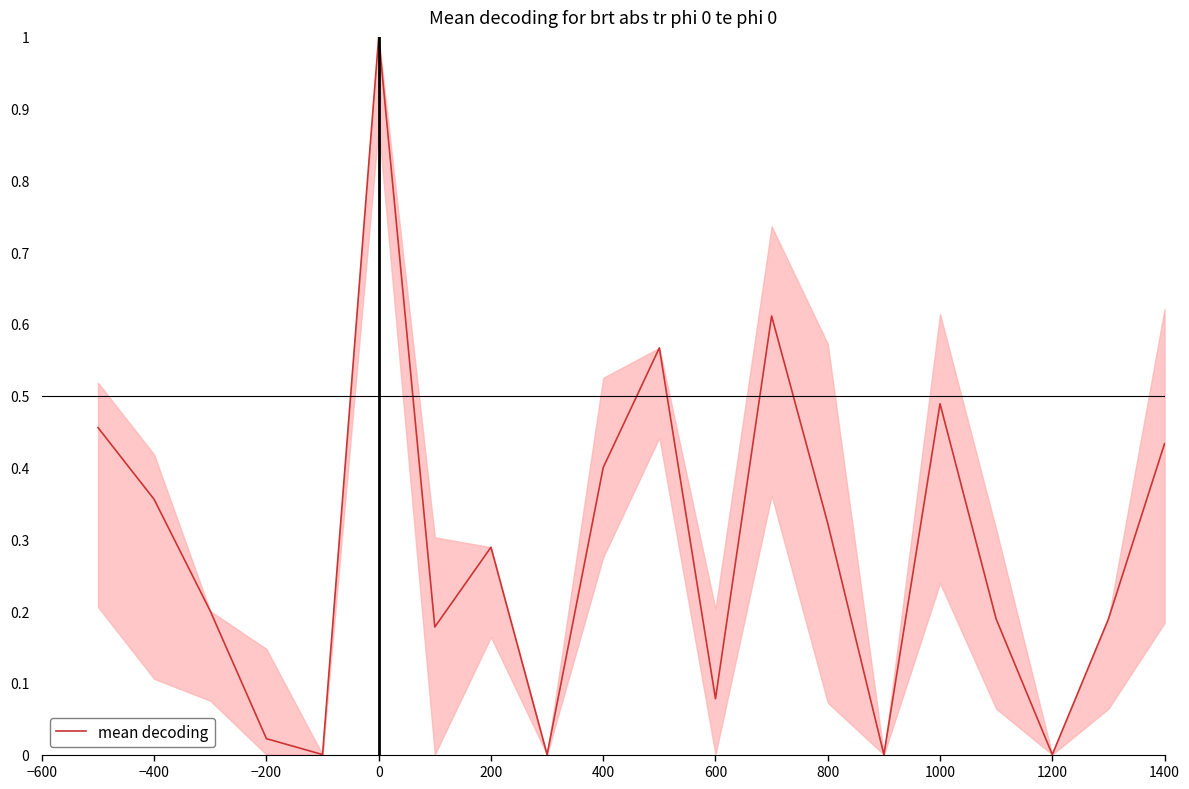

What is the greatest value displayed?

1.0